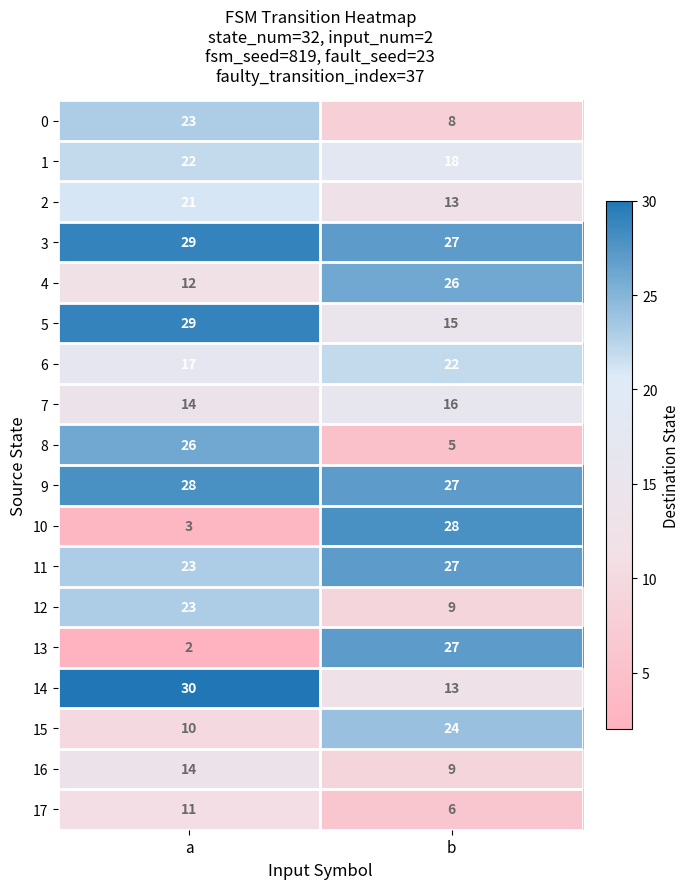

What is the difference between the maximum and minimum values in the 16 series?

5